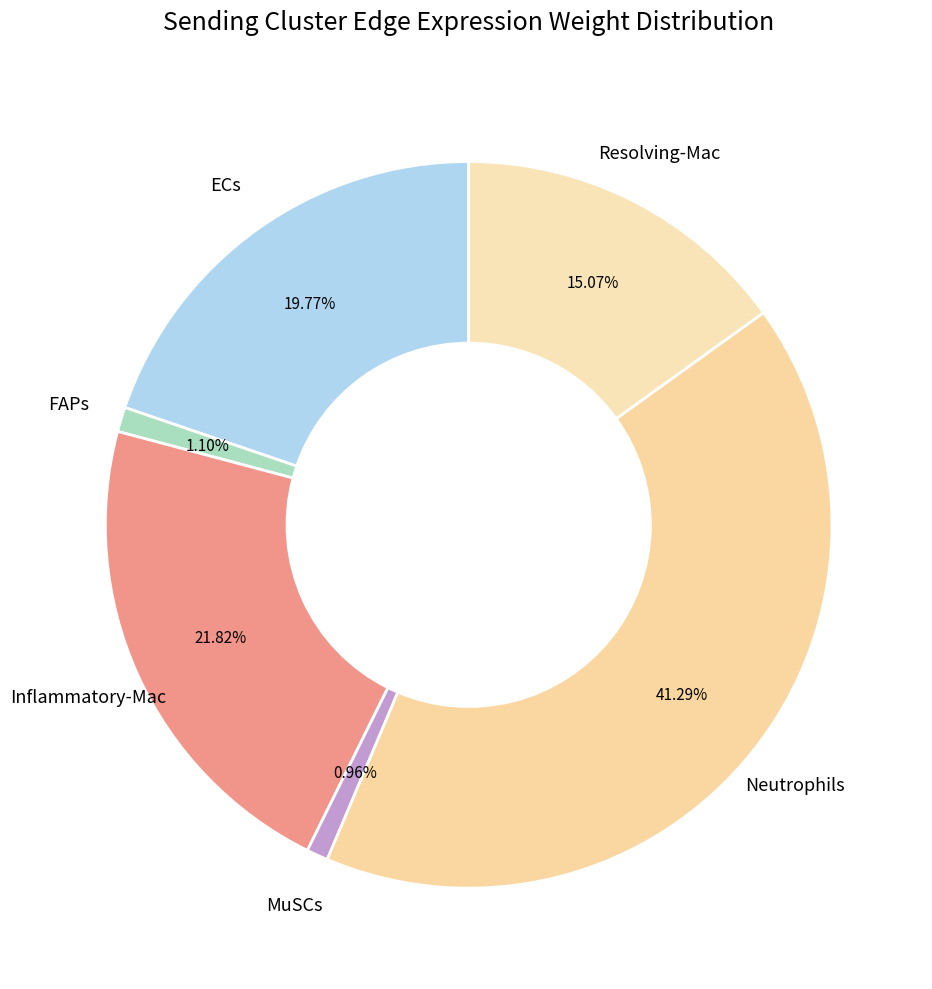

Which has a higher value, FAPs or ECs?

ECs